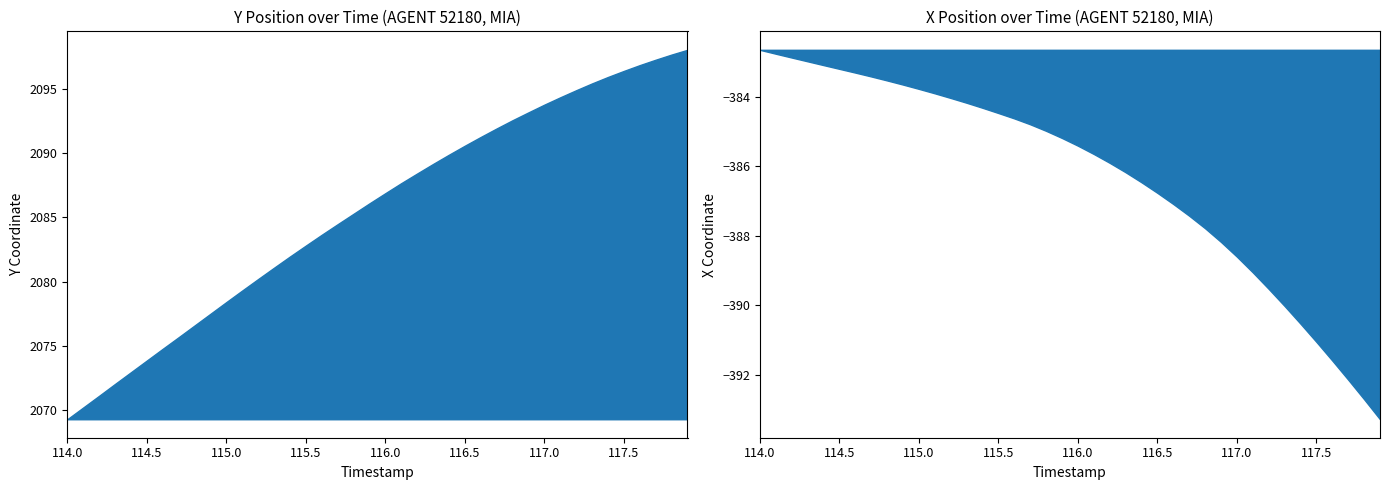

True or false: Y and X intersect in this chart.

False